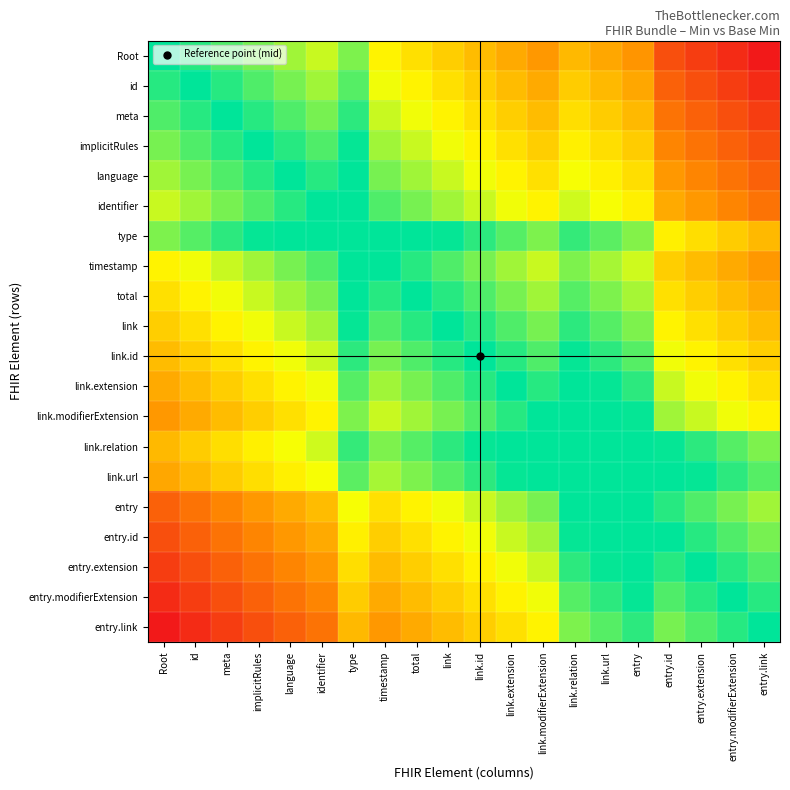

Reading left to right, list all the values displayed in this chart.

Root: Root=1.0	id=0.9	meta=0.9	implicitRules=0.8	language=0.8	identifier=0.7	type=0.8	timestamp=0.6	total=0.6	link=0.5	link.id=0.5	link.extension=0.4	link.modifierExtension=0.4	link.relation=0.5	link.url=0.4	entry=0.4	entry.id=0.2	entry.extension=0.1	entry.modifierExtension=0.1	entry.link=0.0
id: Root=0.9	id=1.0	meta=0.9	implicitRules=0.9	language=0.8	identifier=0.8	type=0.9	timestamp=0.7	total=0.6	link=0.6	link.id=0.5	link.extension=0.5	link.modifierExtension=0.4	link.relation=0.5	link.url=0.5	entry=0.4	entry.id=0.2	entry.extension=0.2	entry.modifierExtension=0.1	entry.link=0.1
meta: Root=0.9	id=0.9	meta=1.0	implicitRules=0.9	language=0.9	identifier=0.8	type=0.9	timestamp=0.7	total=0.7	link=0.6	link.id=0.6	link.extension=0.5	link.modifierExtension=0.5	link.relation=0.6	link.url=0.5	entry=0.5	entry.id=0.3	entry.extension=0.2	entry.modifierExtension=0.2	entry.link=0.1
implicitRules: Root=0.8	id=0.9	meta=0.9	implicitRules=1.0	language=0.9	identifier=0.9	type=1.0	timestamp=0.8	total=0.7	link=0.7	link.id=0.6	link.extension=0.6	link.modifierExtension=0.5	link.relation=0.6	link.url=0.6	entry=0.5	entry.id=0.3	entry.extension=0.3	entry.modifierExtension=0.2	entry.link=0.2
language: Root=0.8	id=0.8	meta=0.9	implicitRules=0.9	language=1.0	identifier=0.9	type=1.0	timestamp=0.8	total=0.8	link=0.7	link.id=0.7	link.extension=0.6	link.modifierExtension=0.6	link.relation=0.7	link.url=0.6	entry=0.6	entry.id=0.4	entry.extension=0.3	entry.modifierExtension=0.3	entry.link=0.2
identifier: Root=0.7	id=0.8	meta=0.8	implicitRules=0.9	language=0.9	identifier=1.0	type=1.0	timestamp=0.9	total=0.8	link=0.8	link.id=0.7	link.extension=0.7	link.modifierExtension=0.6	link.relation=0.7	link.url=0.7	entry=0.6	entry.id=0.4	entry.extension=0.4	entry.modifierExtension=0.3	entry.link=0.3
type: Root=0.8	id=0.9	meta=0.9	implicitRules=1.0	language=1.0	identifier=1.0	type=1.0	timestamp=1.0	total=1.0	link=1.0	link.id=0.9	link.extension=0.9	link.modifierExtension=0.8	link.relation=0.9	link.url=0.9	entry=0.8	entry.id=0.6	entry.extension=0.6	entry.modifierExtension=0.5	entry.link=0.5
timestamp: Root=0.6	id=0.7	meta=0.7	implicitRules=0.8	language=0.8	identifier=0.9	type=1.0	timestamp=1.0	total=0.9	link=0.9	link.id=0.8	link.extension=0.8	link.modifierExtension=0.7	link.relation=0.8	link.url=0.8	entry=0.7	entry.id=0.5	entry.extension=0.5	entry.modifierExtension=0.4	entry.link=0.4
total: Root=0.6	id=0.6	meta=0.7	implicitRules=0.7	language=0.8	identifier=0.8	type=1.0	timestamp=0.9	total=1.0	link=0.9	link.id=0.9	link.extension=0.8	link.modifierExtension=0.8	link.relation=0.9	link.url=0.8	entry=0.8	entry.id=0.6	entry.extension=0.5	entry.modifierExtension=0.5	entry.link=0.4
link: Root=0.5	id=0.6	meta=0.6	implicitRules=0.7	language=0.7	identifier=0.8	type=1.0	timestamp=0.9	total=0.9	link=1.0	link.id=0.9	link.extension=0.9	link.modifierExtension=0.8	link.relation=0.9	link.url=0.9	entry=0.8	entry.id=0.6	entry.extension=0.6	entry.modifierExtension=0.5	entry.link=0.5
link.id: Root=0.5	id=0.5	meta=0.6	implicitRules=0.6	language=0.7	identifier=0.7	type=0.9	timestamp=0.8	total=0.9	link=0.9	link.id=1.0	link.extension=0.9	link.modifierExtension=0.9	link.relation=1.0	link.url=0.9	entry=0.9	entry.id=0.7	entry.extension=0.6	entry.modifierExtension=0.6	entry.link=0.5
link.extension: Root=0.4	id=0.5	meta=0.5	implicitRules=0.6	language=0.6	identifier=0.7	type=0.9	timestamp=0.8	total=0.8	link=0.9	link.id=0.9	link.extension=1.0	link.modifierExtension=0.9	link.relation=1.0	link.url=1.0	entry=0.9	entry.id=0.7	entry.extension=0.7	entry.modifierExtension=0.6	entry.link=0.6
link.modifierExtension: Root=0.4	id=0.4	meta=0.5	implicitRules=0.5	language=0.6	identifier=0.6	type=0.8	timestamp=0.7	total=0.8	link=0.8	link.id=0.9	link.extension=0.9	link.modifierExtension=1.0	link.relation=1.0	link.url=1.0	entry=1.0	entry.id=0.8	entry.extension=0.7	entry.modifierExtension=0.7	entry.link=0.6
link.relation: Root=0.5	id=0.5	meta=0.6	implicitRules=0.6	language=0.7	identifier=0.7	type=0.9	timestamp=0.8	total=0.9	link=0.9	link.id=1.0	link.extension=1.0	link.modifierExtension=1.0	link.relation=1.0	link.url=1.0	entry=1.0	entry.id=1.0	entry.extension=0.9	entry.modifierExtension=0.9	entry.link=0.8
link.url: Root=0.4	id=0.5	meta=0.5	implicitRules=0.6	language=0.6	identifier=0.7	type=0.9	timestamp=0.8	total=0.8	link=0.9	link.id=0.9	link.extension=1.0	link.modifierExtension=1.0	link.relation=1.0	link.url=1.0	entry=1.0	entry.id=1.0	entry.extension=1.0	entry.modifierExtension=0.9	entry.link=0.9
entry: Root=0.2	id=0.3	meta=0.3	implicitRules=0.4	language=0.4	identifier=0.5	type=0.7	timestamp=0.6	total=0.6	link=0.7	link.id=0.7	link.extension=0.8	link.modifierExtension=0.8	link.relation=1.0	link.url=1.0	entry=1.0	entry.id=0.9	entry.extension=0.9	entry.modifierExtension=0.8	entry.link=0.8
entry.id: Root=0.2	id=0.2	meta=0.3	implicitRules=0.3	language=0.4	identifier=0.4	type=0.6	timestamp=0.5	total=0.6	link=0.6	link.id=0.7	link.extension=0.7	link.modifierExtension=0.8	link.relation=1.0	link.url=1.0	entry=1.0	entry.id=1.0	entry.extension=0.9	entry.modifierExtension=0.9	entry.link=0.8
entry.extension: Root=0.1	id=0.2	meta=0.2	implicitRules=0.3	language=0.3	identifier=0.4	type=0.6	timestamp=0.5	total=0.5	link=0.6	link.id=0.6	link.extension=0.7	link.modifierExtension=0.7	link.relation=0.9	link.url=1.0	entry=1.0	entry.id=0.9	entry.extension=1.0	entry.modifierExtension=0.9	entry.link=0.9
entry.modifierExtension: Root=0.1	id=0.1	meta=0.2	implicitRules=0.2	language=0.3	identifier=0.3	type=0.5	timestamp=0.4	total=0.5	link=0.5	link.id=0.6	link.extension=0.6	link.modifierExtension=0.7	link.relation=0.9	link.url=0.9	entry=1.0	entry.id=0.9	entry.extension=0.9	entry.modifierExtension=1.0	entry.link=0.9
entry.link: Root=0.0	id=0.1	meta=0.1	implicitRules=0.2	language=0.2	identifier=0.3	type=0.5	timestamp=0.4	total=0.4	link=0.5	link.id=0.5	link.extension=0.6	link.modifierExtension=0.6	link.relation=0.8	link.url=0.9	entry=0.9	entry.id=0.8	entry.extension=0.9	entry.modifierExtension=0.9	entry.link=1.0